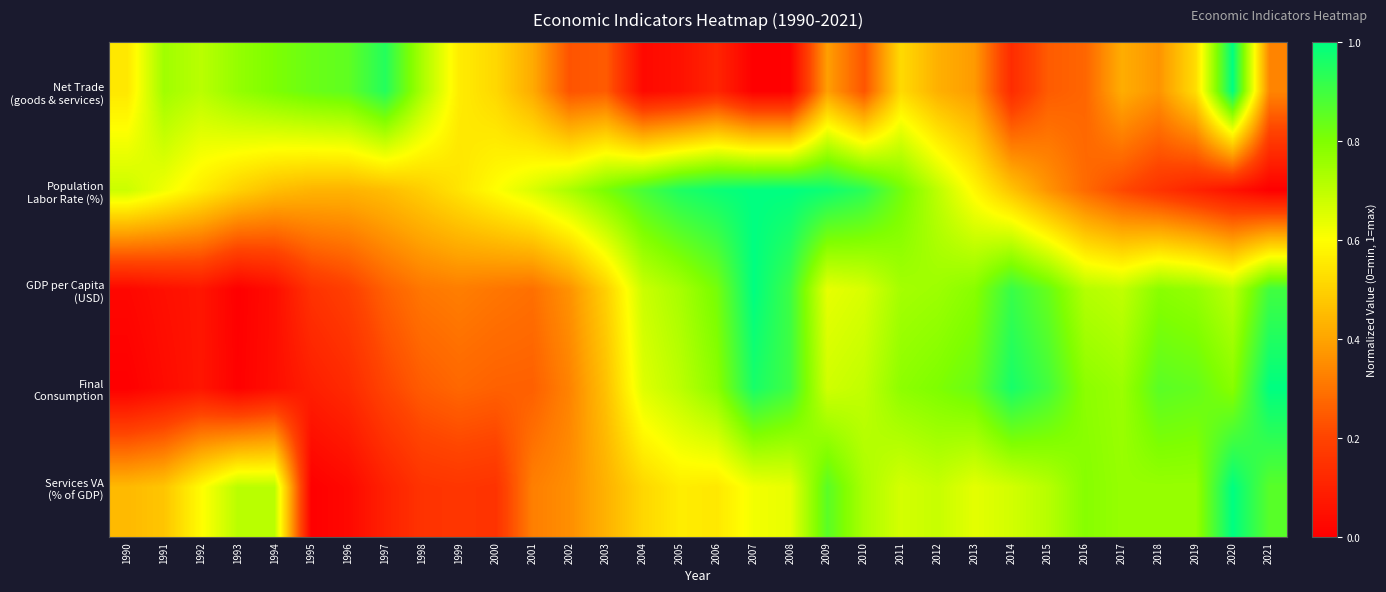

At which category is the sum across all series the highest?

2007